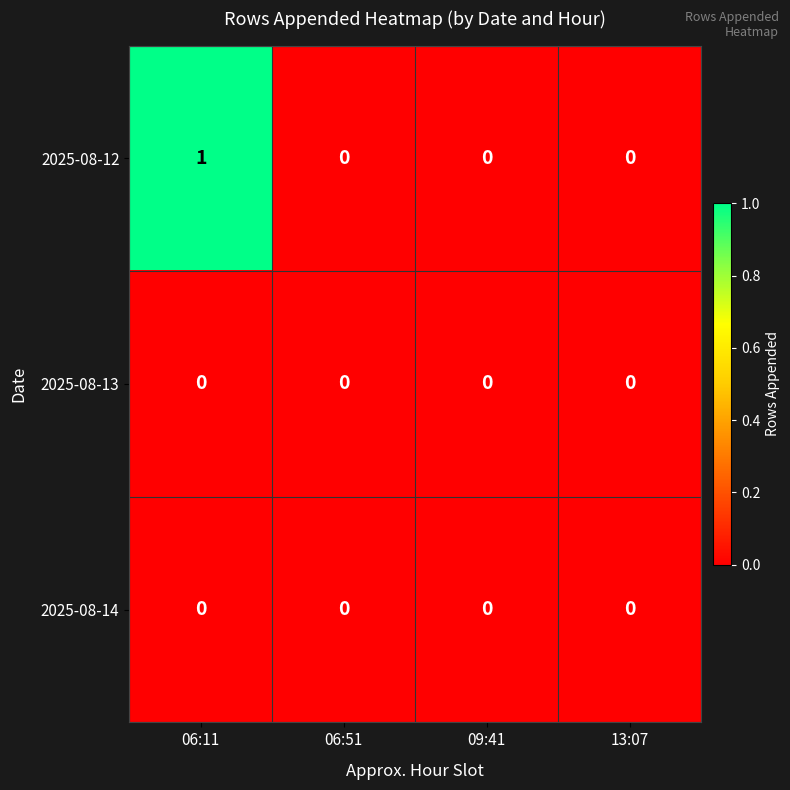

Which series has the widest spread of values?

2025-08-12